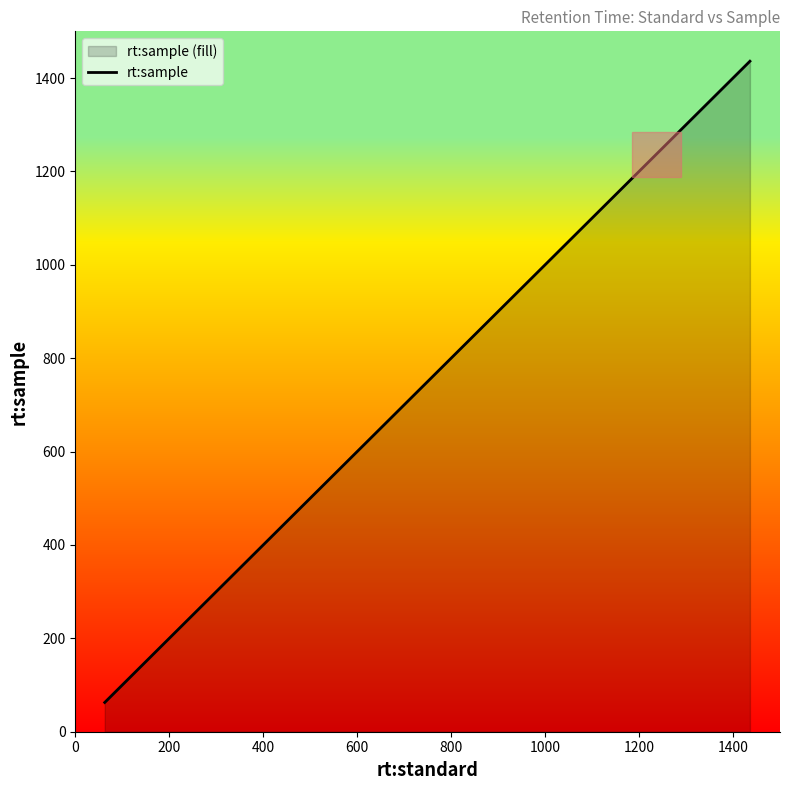

Count the number of values greater than 722.

10